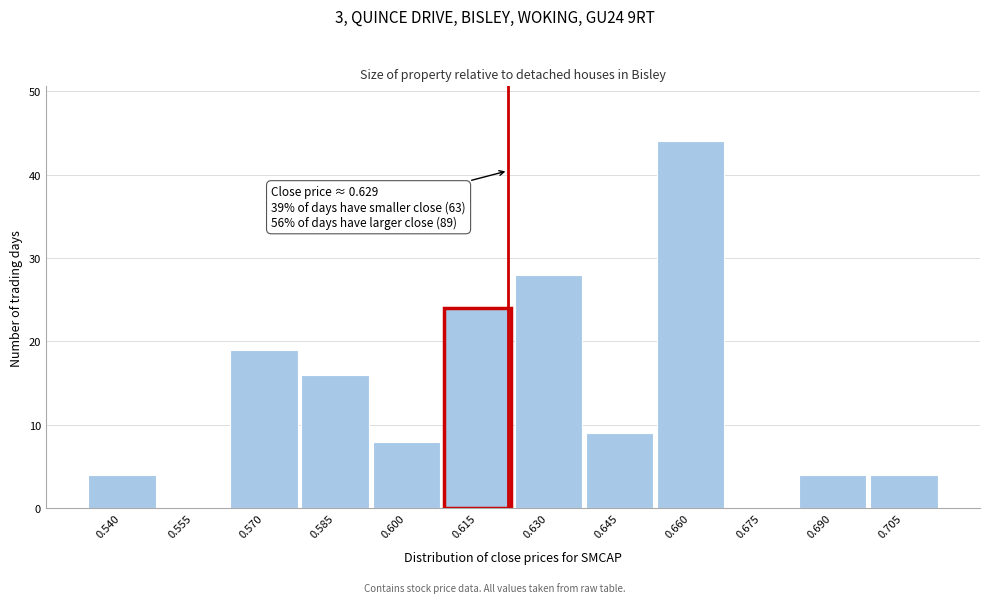

Reading left to right, what are all the values shown in this chart?

0.540=4	0.555=0	0.570=19	0.585=16	0.600=8	0.615=24	0.630=28	0.645=9	0.660=44	0.675=0	0.690=4	0.705=4